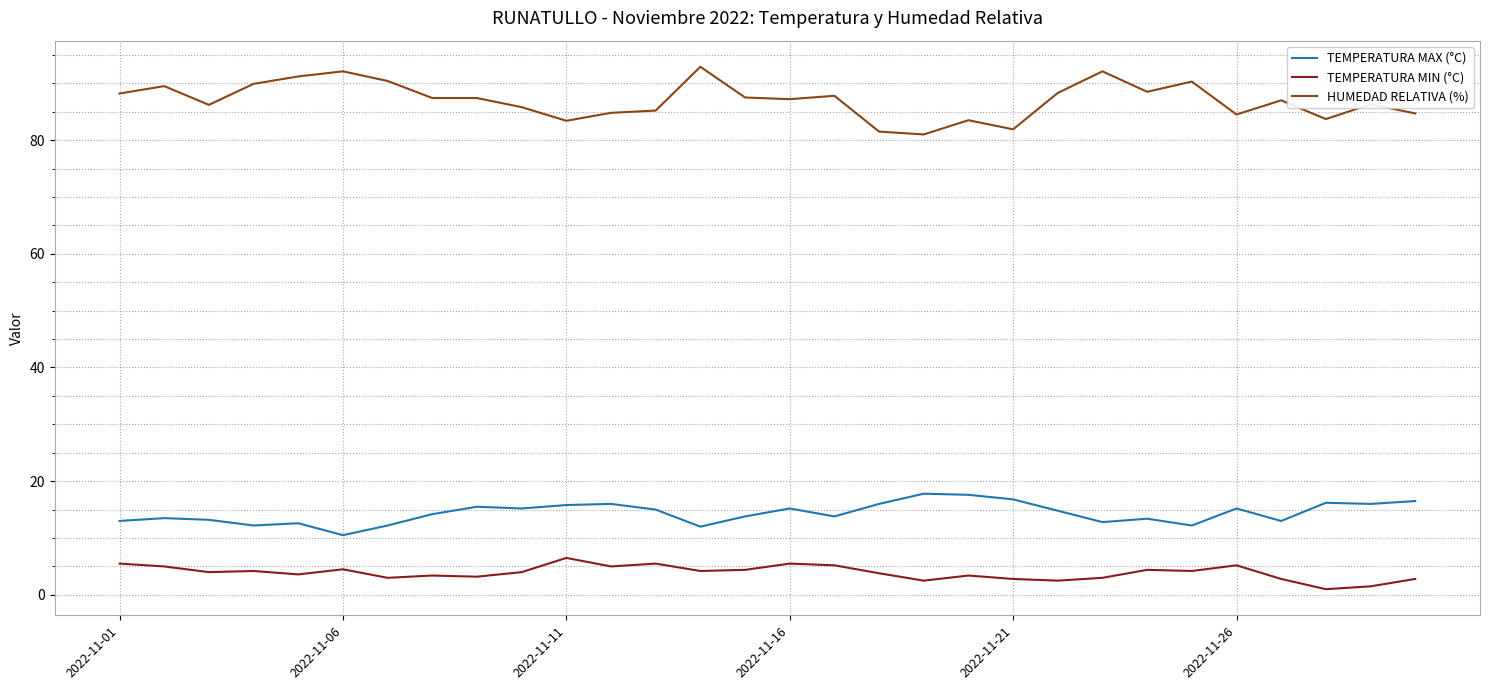

Which series has the largest total across all categories?

HUMEDAD RELATIVA (%)